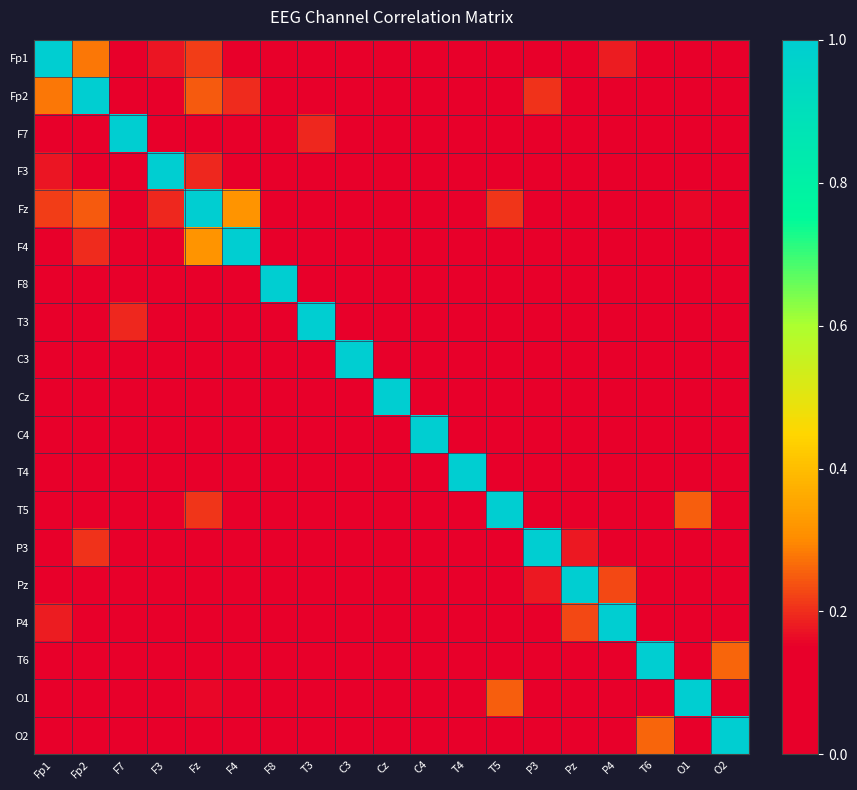

Reading left to right, what are all the values shown in this chart?

Fp1: Fp1=1.0	Fp2=0.3	F7=0.1	F3=0.2	Fz=0.2	F4=0.1	F8=0.1	T3=0.1	C3=0.0	Cz=0.1	C4=0.0	T4=0.1	T5=0.1	P3=0.1	Pz=0.1	P4=0.2	T6=0.1	O1=0.1	O2=0.1
Fp2: Fp1=0.3	Fp2=1.0	F7=0.0	F3=0.1	Fz=0.2	F4=0.2	F8=0.1	T3=0.0	C3=0.0	Cz=0.0	C4=0.0	T4=0.0	T5=0.1	P3=0.2	Pz=0.1	P4=0.1	T6=0.1	O1=0.1	O2=0.1
F7: Fp1=0.1	Fp2=0.0	F7=1.0	F3=0.1	Fz=0.0	F4=0.0	F8=0.1	T3=0.2	C3=0.0	Cz=0.1	C4=0.1	T4=0.1	T5=0.0	P3=0.0	Pz=0.1	P4=0.1	T6=0.1	O1=0.0	O2=0.1
F3: Fp1=0.2	Fp2=0.1	F7=0.1	F3=1.0	Fz=0.2	F4=0.1	F8=0.1	T3=0.1	C3=0.1	Cz=0.1	C4=0.0	T4=0.1	T5=0.1	P3=0.1	Pz=0.1	P4=0.1	T6=0.1	O1=0.1	O2=0.1
Fz: Fp1=0.2	Fp2=0.2	F7=0.0	F3=0.2	Fz=1.0	F4=0.3	F8=0.1	T3=0.1	C3=0.0	Cz=0.1	C4=0.0	T4=0.0	T5=0.2	P3=0.1	Pz=0.1	P4=0.1	T6=0.1	O1=0.2	O2=0.1
F4: Fp1=0.1	Fp2=0.2	F7=0.0	F3=0.1	Fz=0.3	F4=1.0	F8=0.1	T3=0.0	C3=0.0	Cz=0.0	C4=0.1	T4=0.0	T5=0.1	P3=0.1	Pz=0.0	P4=0.0	T6=0.0	O1=0.1	O2=0.1
F8: Fp1=0.1	Fp2=0.1	F7=0.1	F3=0.1	Fz=0.1	F4=0.1	F8=1.0	T3=0.0	C3=0.1	Cz=0.0	C4=0.0	T4=0.1	T5=0.0	P3=0.1	Pz=0.1	P4=0.1	T6=0.1	O1=0.0	O2=0.1
T3: Fp1=0.1	Fp2=0.0	F7=0.2	F3=0.1	Fz=0.1	F4=0.0	F8=0.0	T3=1.0	C3=0.0	Cz=0.1	C4=0.1	T4=0.0	T5=0.1	P3=0.0	Pz=0.1	P4=0.1	T6=0.1	O1=0.0	O2=0.1
C3: Fp1=0.0	Fp2=0.0	F7=0.0	F3=0.1	Fz=0.0	F4=0.0	F8=0.1	T3=0.0	C3=1.0	Cz=0.1	C4=0.0	T4=0.1	T5=0.0	P3=0.1	Pz=0.1	P4=0.0	T6=0.1	O1=0.0	O2=0.1
Cz: Fp1=0.1	Fp2=0.0	F7=0.1	F3=0.1	Fz=0.1	F4=0.0	F8=0.0	T3=0.1	C3=0.1	Cz=1.0	C4=0.1	T4=0.1	T5=0.1	P3=0.0	Pz=0.1	P4=0.1	T6=0.0	O1=0.0	O2=0.0
C4: Fp1=0.0	Fp2=0.0	F7=0.1	F3=0.0	Fz=0.0	F4=0.1	F8=0.0	T3=0.1	C3=0.0	Cz=0.1	C4=1.0	T4=0.0	T5=0.1	P3=0.0	Pz=0.1	P4=0.1	T6=0.0	O1=0.1	O2=0.0
T4: Fp1=0.1	Fp2=0.0	F7=0.1	F3=0.1	Fz=0.0	F4=0.0	F8=0.1	T3=0.0	C3=0.1	Cz=0.1	C4=0.0	T4=1.0	T5=0.0	P3=0.1	Pz=0.1	P4=0.0	T6=0.1	O1=0.0	O2=0.0
T5: Fp1=0.1	Fp2=0.1	F7=0.0	F3=0.1	Fz=0.2	F4=0.1	F8=0.0	T3=0.1	C3=0.0	Cz=0.1	C4=0.1	T4=0.0	T5=1.0	P3=0.1	Pz=0.0	P4=0.0	T6=0.0	O1=0.3	O2=0.0
P3: Fp1=0.1	Fp2=0.2	F7=0.0	F3=0.1	Fz=0.1	F4=0.1	F8=0.1	T3=0.0	C3=0.1	Cz=0.0	C4=0.0	T4=0.1	T5=0.1	P3=1.0	Pz=0.2	P4=0.1	T6=0.0	O1=0.1	O2=0.0
Pz: Fp1=0.1	Fp2=0.1	F7=0.1	F3=0.1	Fz=0.1	F4=0.0	F8=0.1	T3=0.1	C3=0.1	Cz=0.1	C4=0.1	T4=0.1	T5=0.0	P3=0.2	Pz=1.0	P4=0.2	T6=0.0	O1=0.0	O2=0.1
P4: Fp1=0.2	Fp2=0.1	F7=0.1	F3=0.1	Fz=0.1	F4=0.0	F8=0.1	T3=0.1	C3=0.0	Cz=0.1	C4=0.1	T4=0.0	T5=0.0	P3=0.1	Pz=0.2	P4=1.0	T6=0.1	O1=0.0	O2=0.1
T6: Fp1=0.1	Fp2=0.1	F7=0.1	F3=0.1	Fz=0.1	F4=0.0	F8=0.1	T3=0.1	C3=0.1	Cz=0.0	C4=0.0	T4=0.1	T5=0.0	P3=0.0	Pz=0.0	P4=0.1	T6=1.0	O1=0.1	O2=0.3
O1: Fp1=0.1	Fp2=0.1	F7=0.0	F3=0.1	Fz=0.2	F4=0.1	F8=0.0	T3=0.0	C3=0.0	Cz=0.0	C4=0.1	T4=0.0	T5=0.3	P3=0.1	Pz=0.0	P4=0.0	T6=0.1	O1=1.0	O2=0.1
O2: Fp1=0.1	Fp2=0.1	F7=0.1	F3=0.1	Fz=0.1	F4=0.1	F8=0.1	T3=0.1	C3=0.1	Cz=0.0	C4=0.0	T4=0.0	T5=0.0	P3=0.0	Pz=0.1	P4=0.1	T6=0.3	O1=0.1	O2=1.0